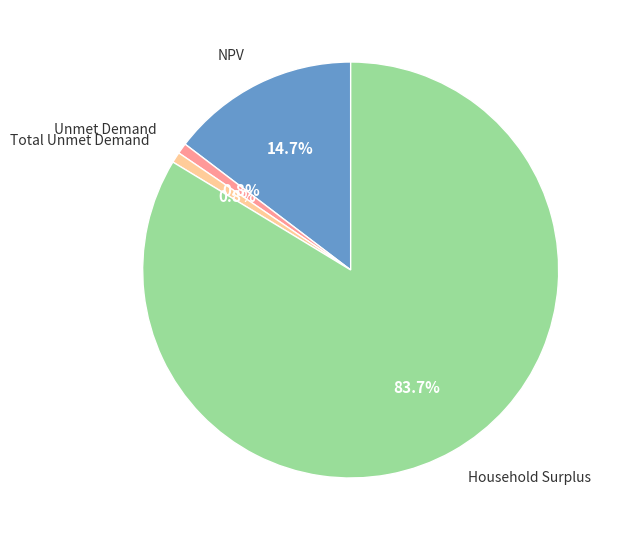

How many slices are in this pie chart?

4